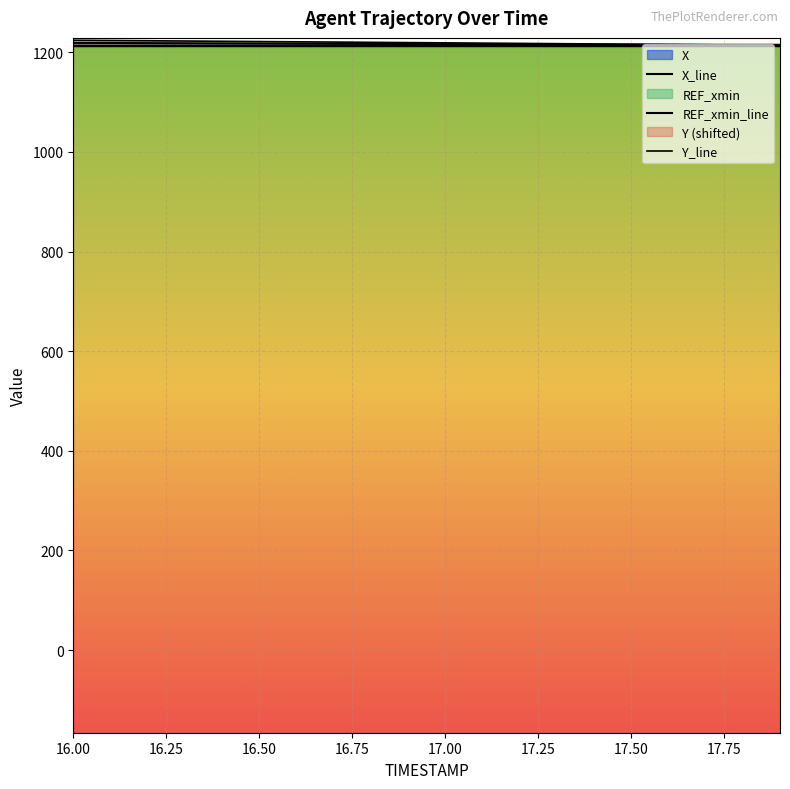

What is the difference between the maximum and minimum values in the X series?

4.7